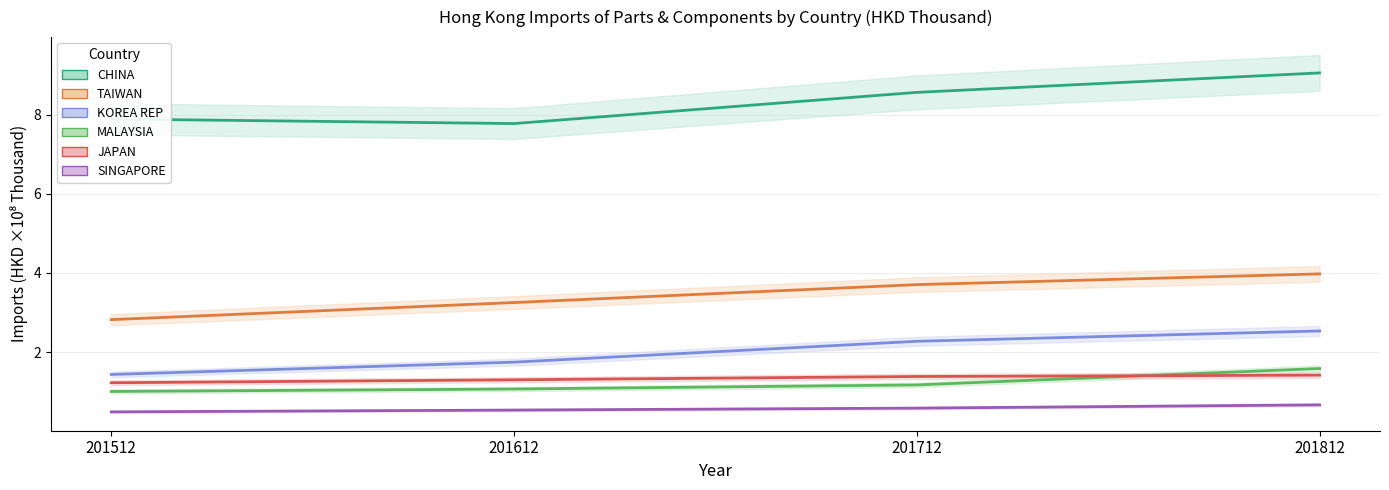

Which series changed the most between 201512 and 201812?

CHINA